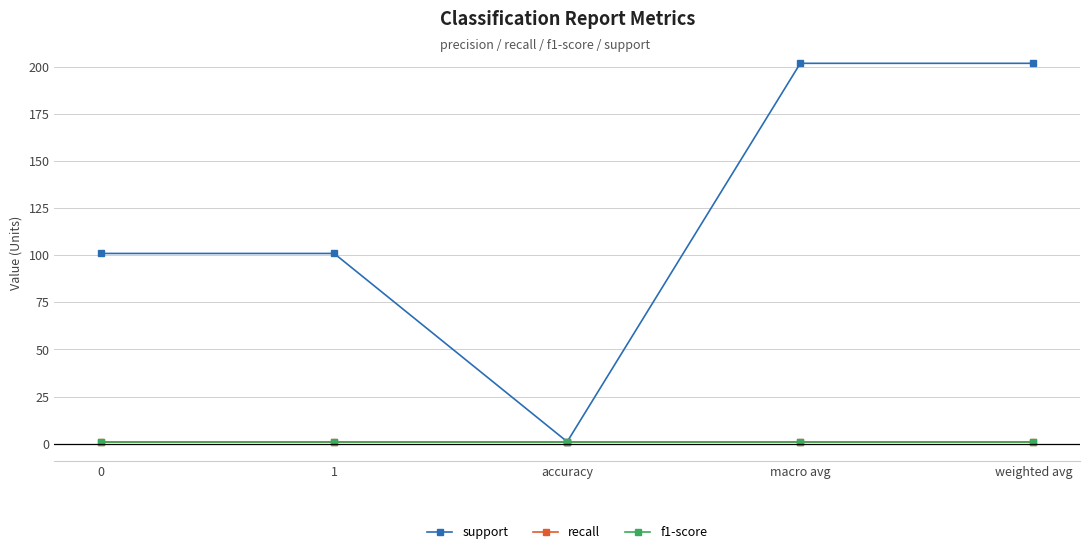

Does the chart have visible grid lines?

Yes